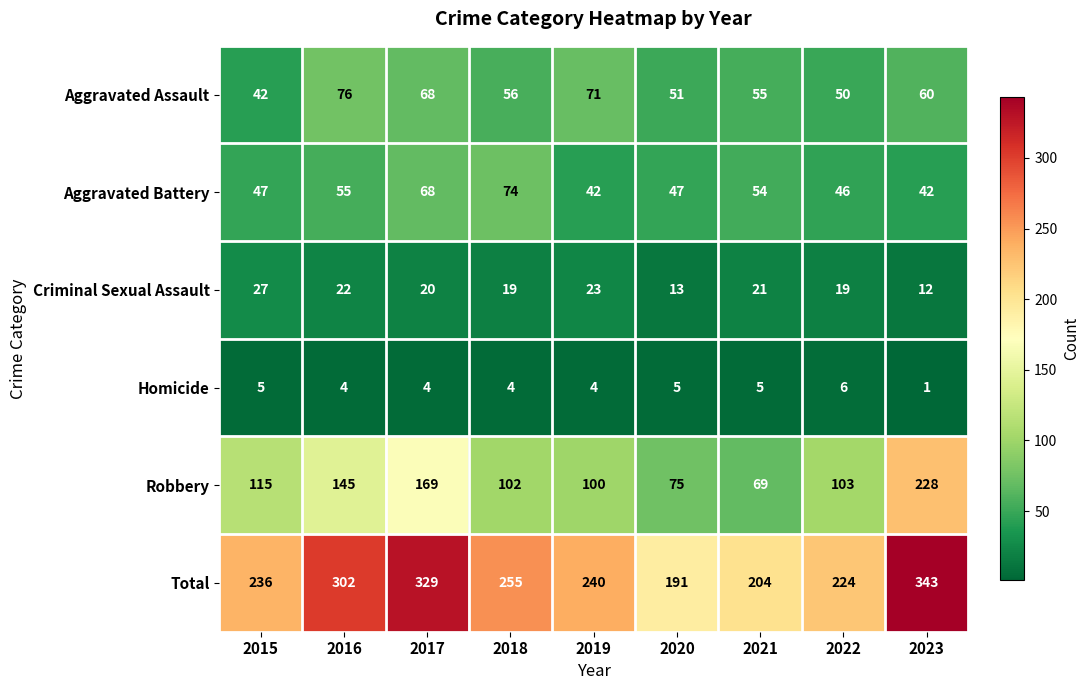

Which category has the highest value across all series?

2023